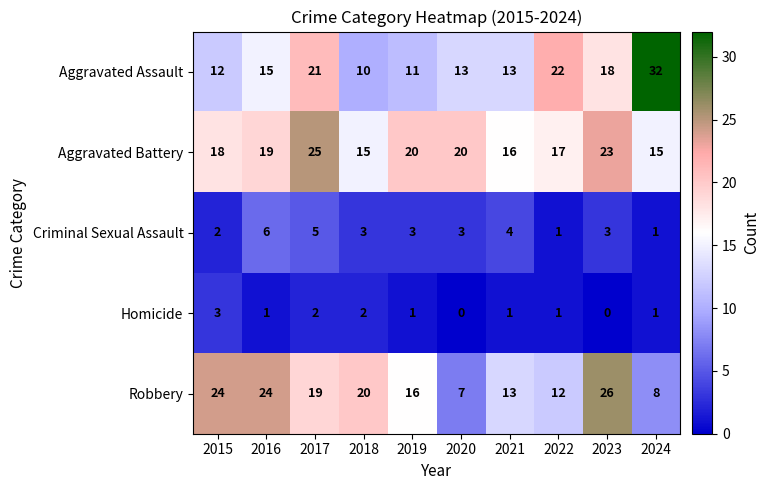

How many series are shown in this chart?

5